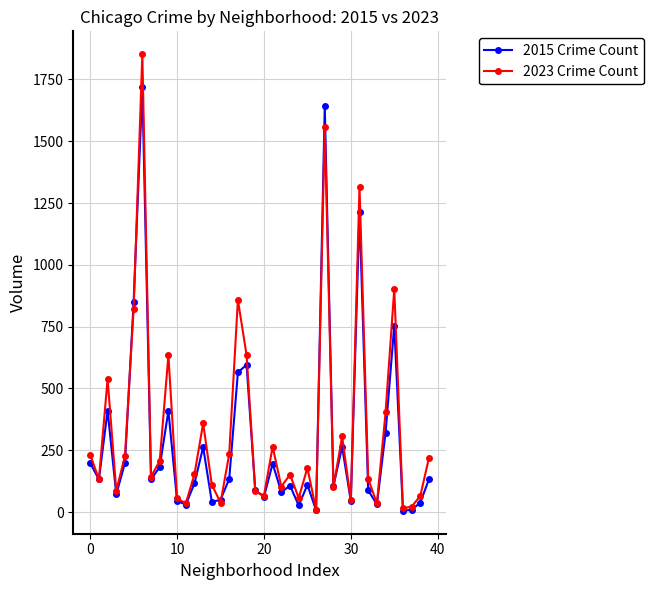

True or false: 2015 Crime Count has more than 2 interior local peaks.

True